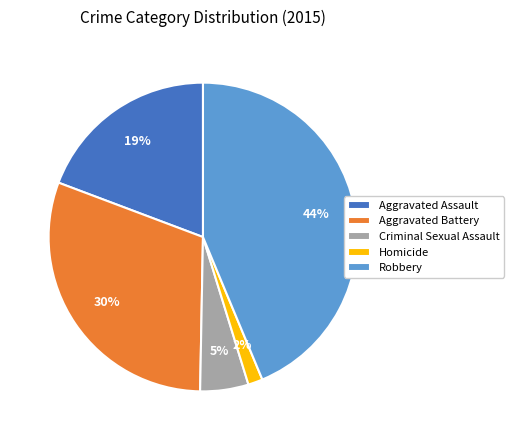

Approximately how many times larger is the value at Aggravated Assault compared to Criminal Sexual Assault?

3.8